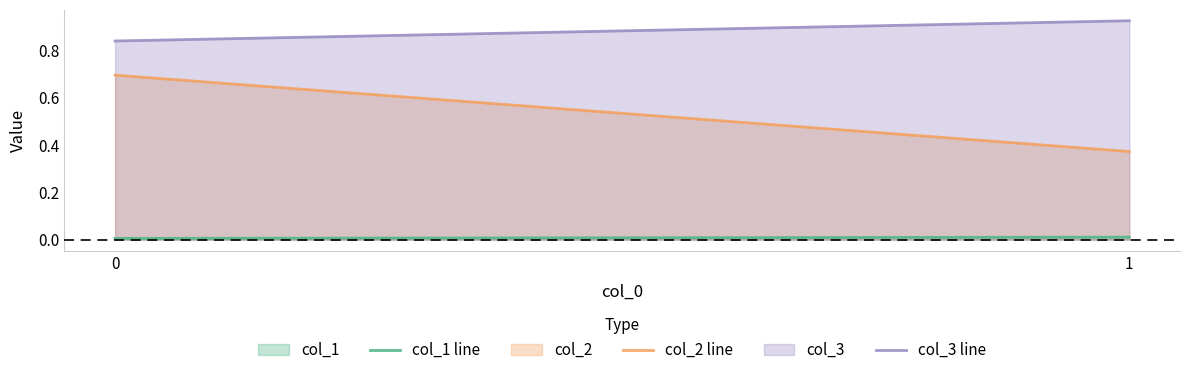

Which category has the highest value across all series?

1